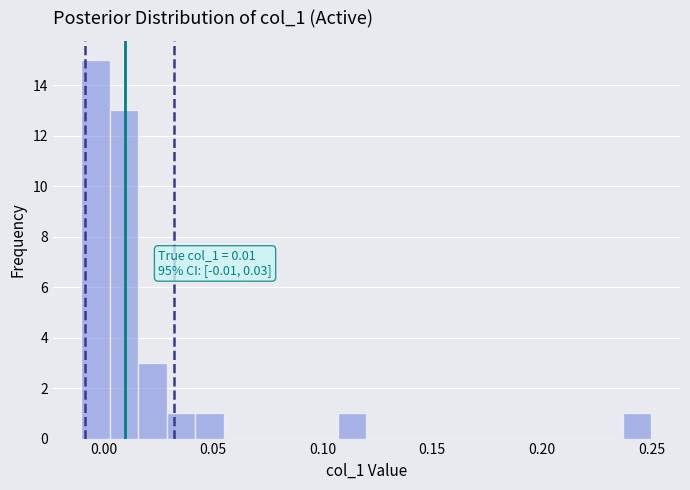

Read against the x-axis, roughly where is the centre of the tallest bar?

-0.005